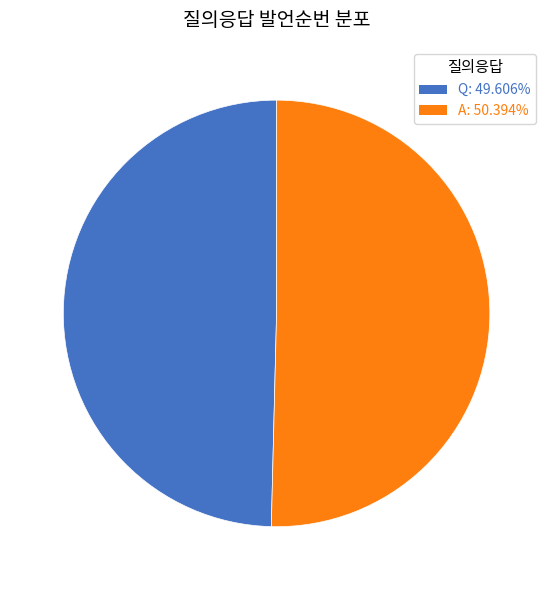

Which category accounts for the majority?

A